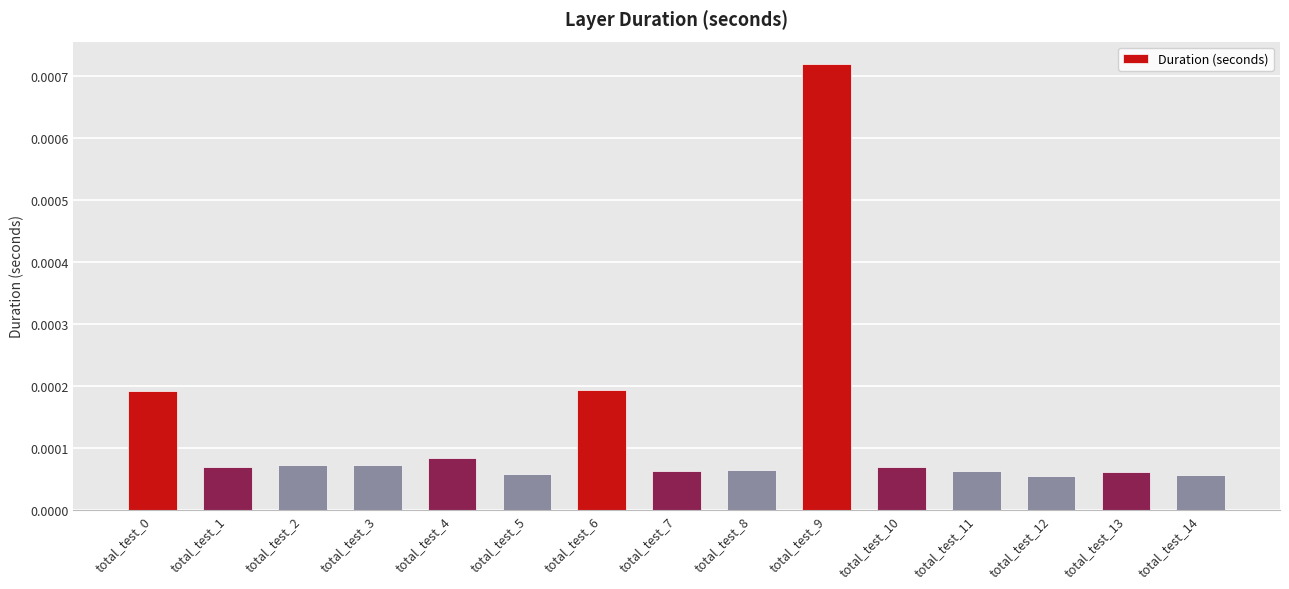

How many distinct data groups are displayed?

1